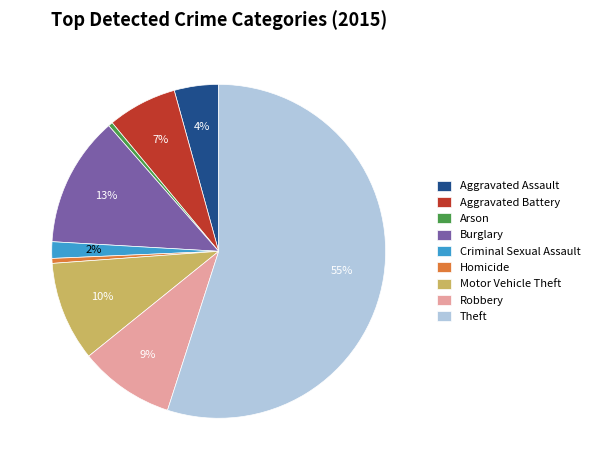

Is the sum of Criminal Sexual Assault and Homicide greater than half?

No